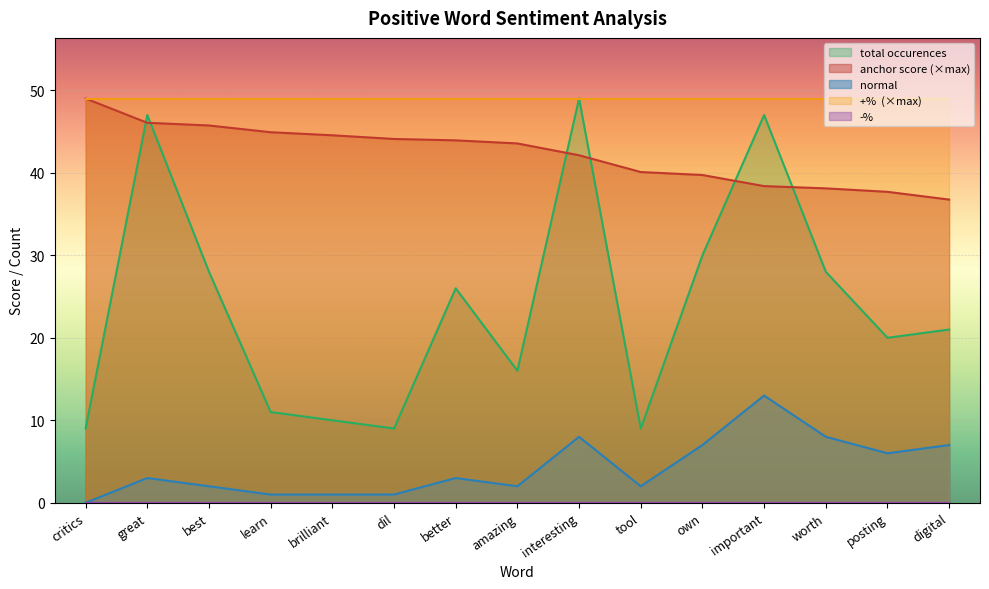

What is the sum of the total occurences values at better and great?

73.0